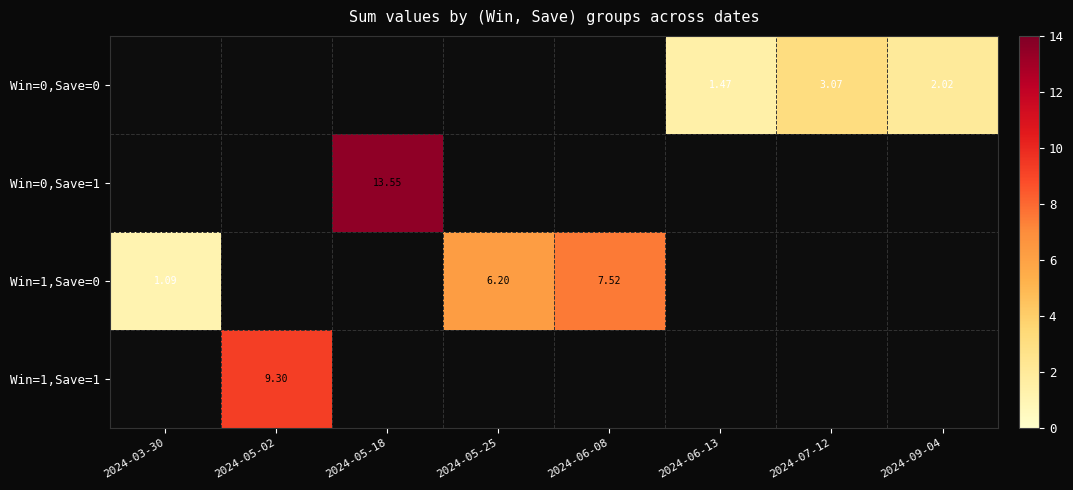

Which series has the widest spread of values?

Win=1,Save=0